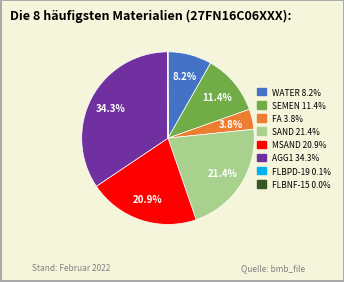

Does WATER represent more than half of the total?

No